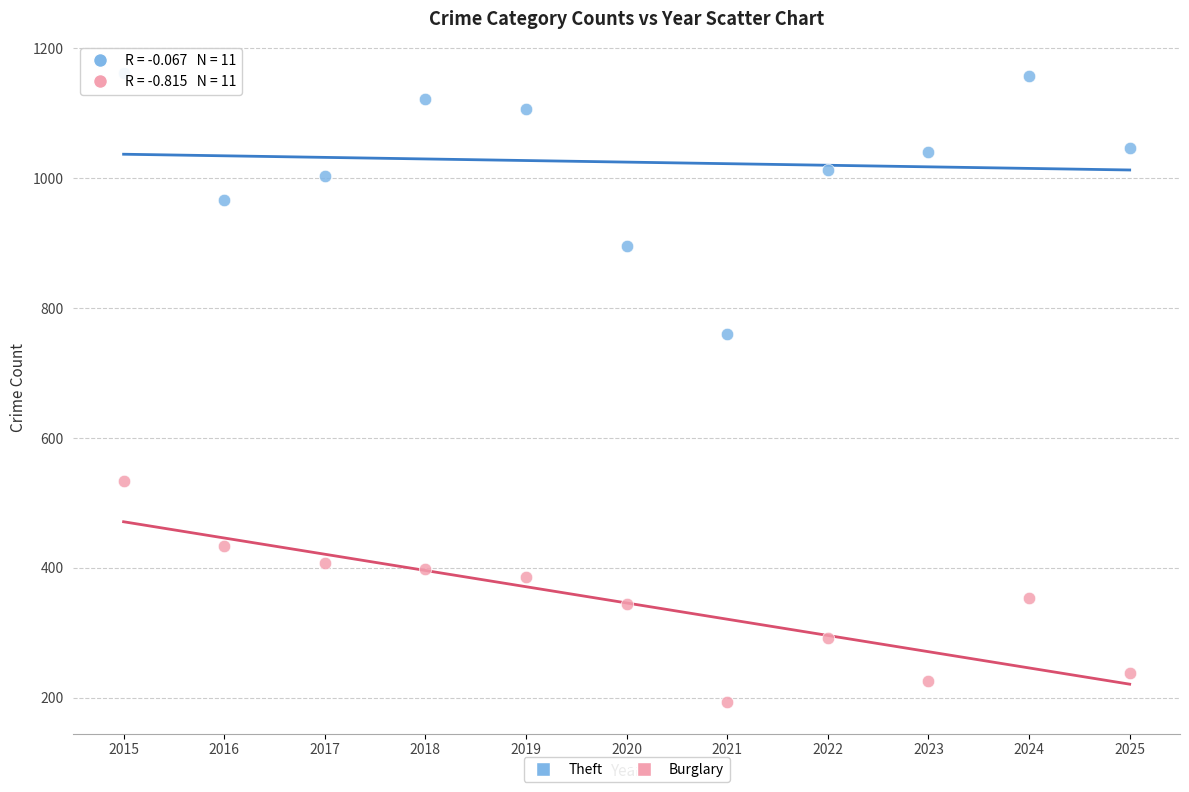

Which series has the largest Y range (max minus min)?

Theft